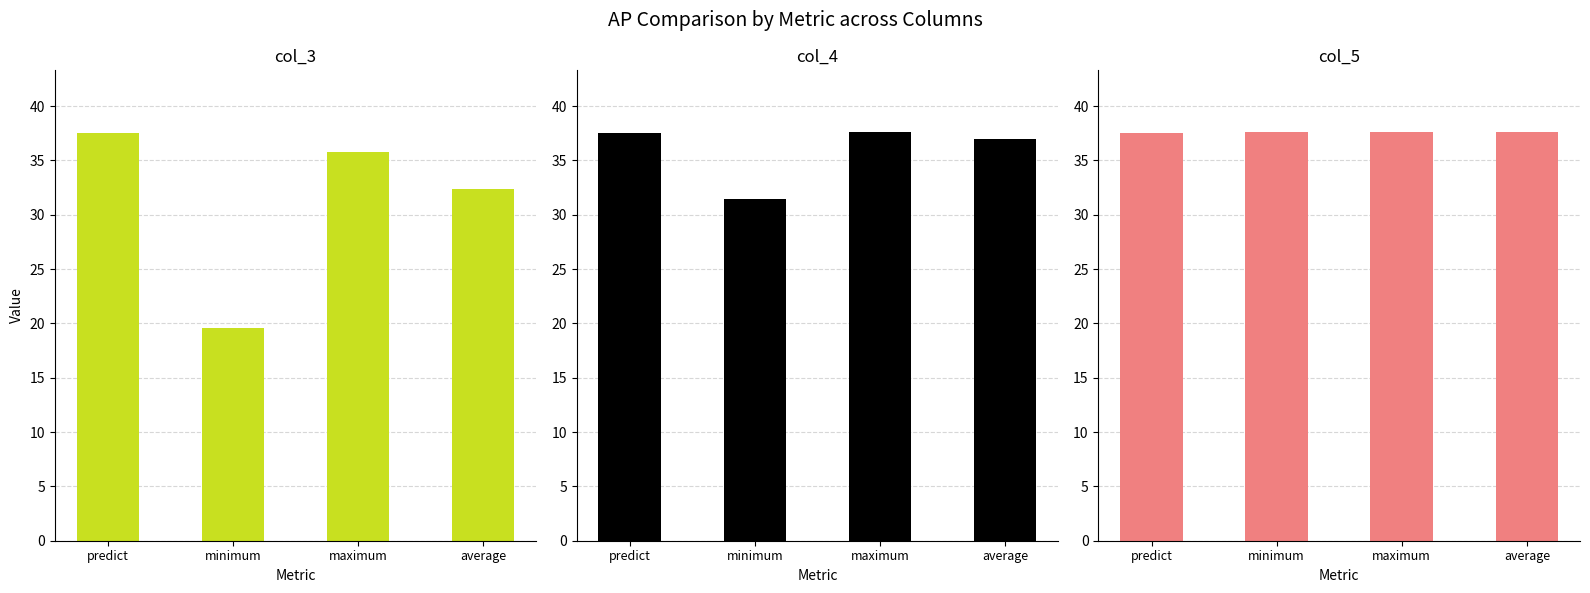

What is the difference between the maximum and second lowest values in the col_4 series?

0.6